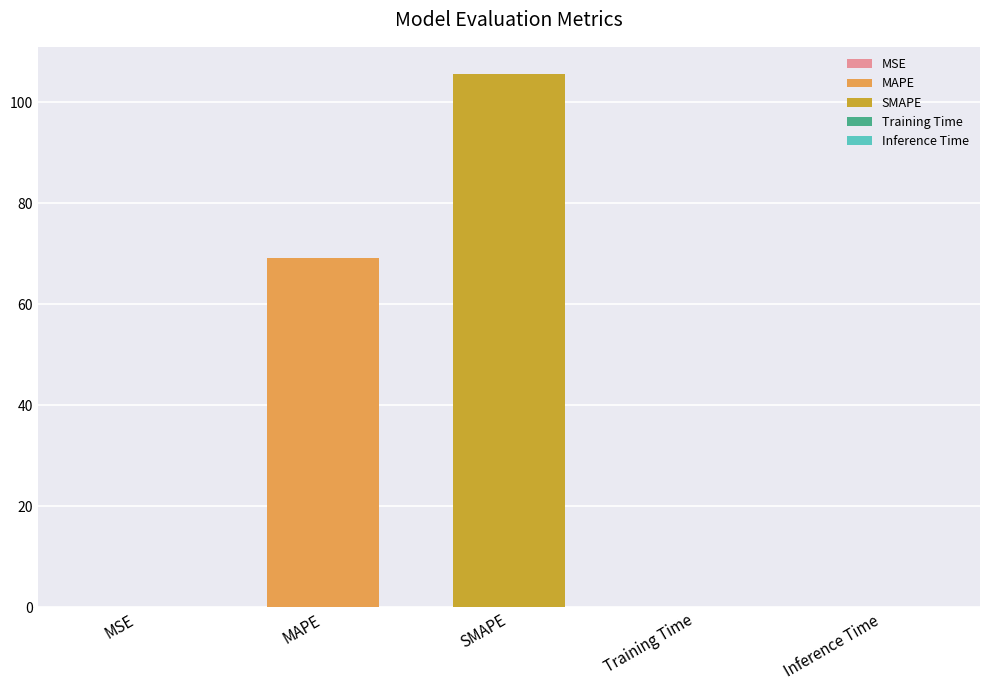

Does the chart contain any negative values?

No